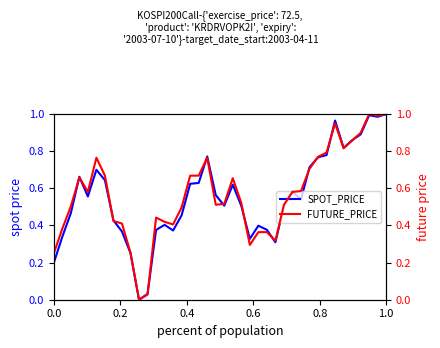

At how many categories does at least one series exceed 0?

39